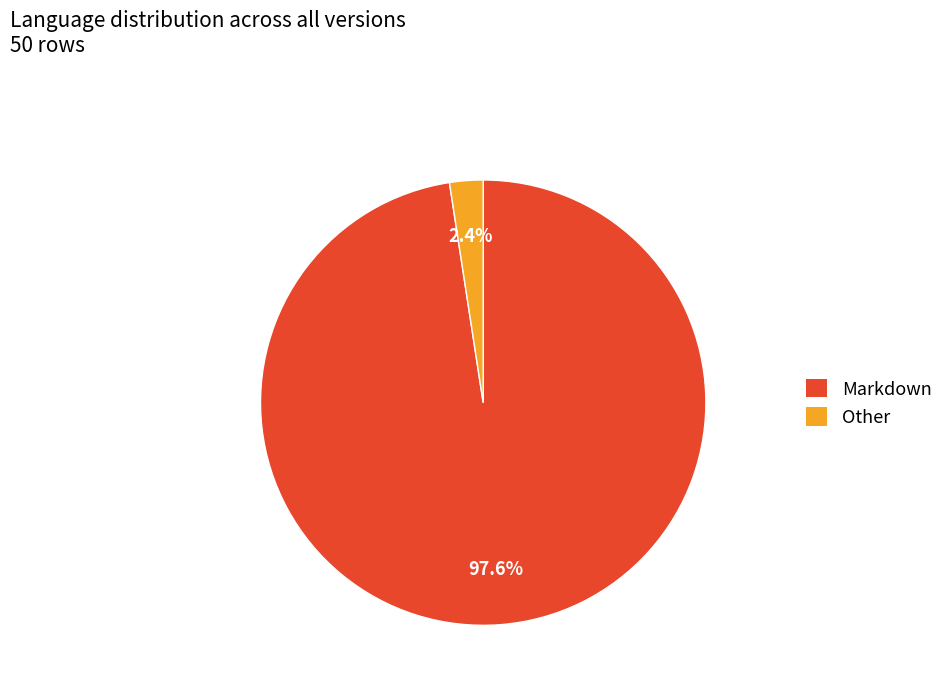

Is there a majority slice in this chart?

Yes